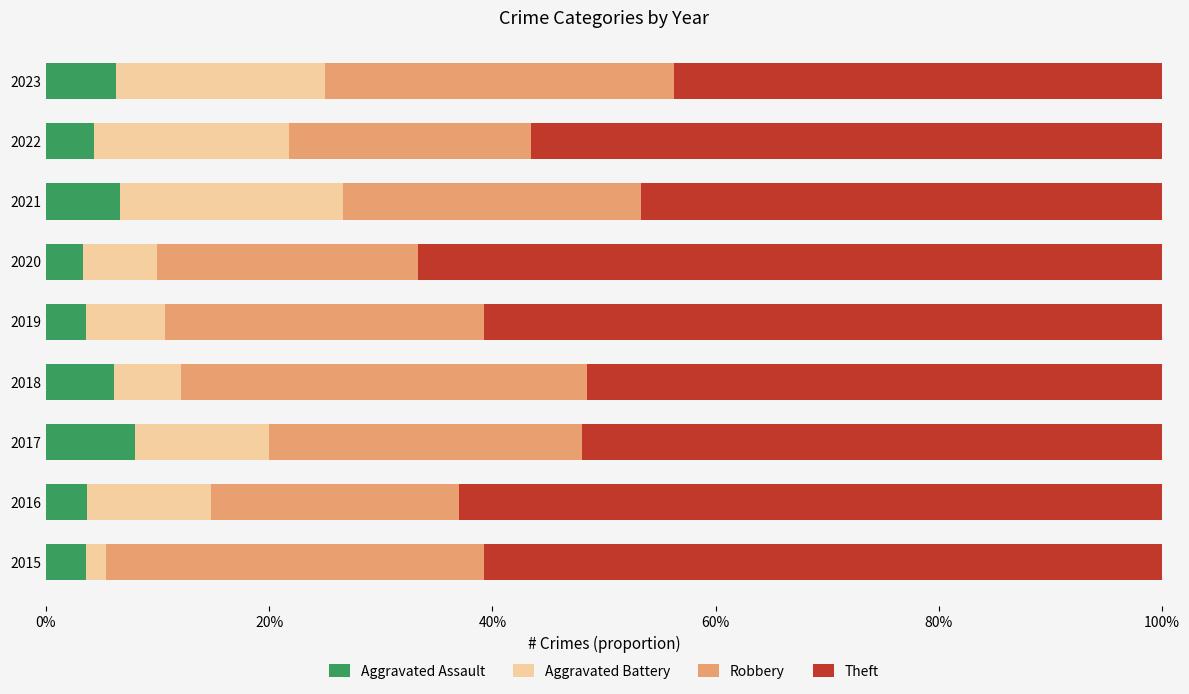

What are all the series names shown in the legend?

Aggravated Assault, Aggravated Battery, Robbery, Theft